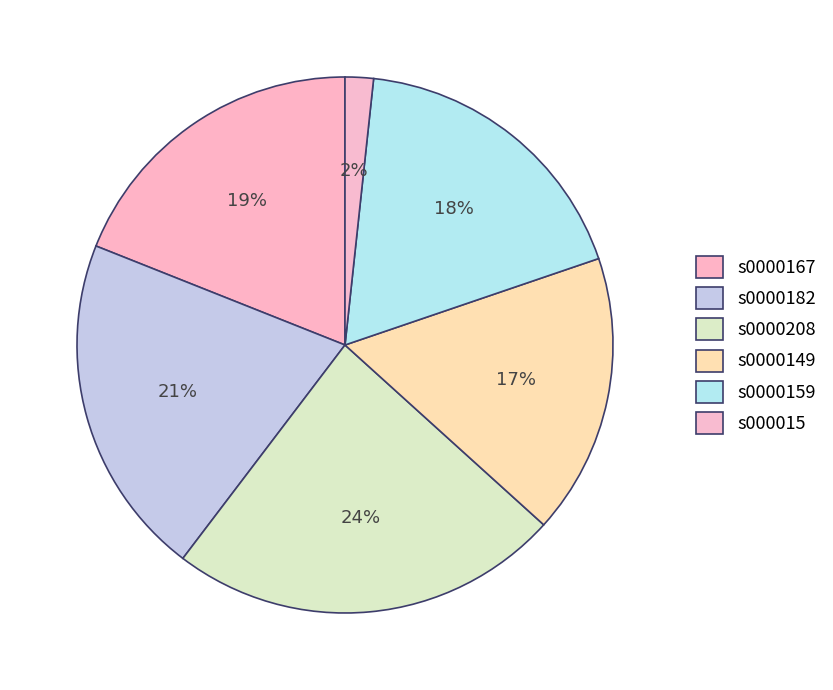

To the nearest percent, what is the difference between the largest and smallest slice percentages?

22%